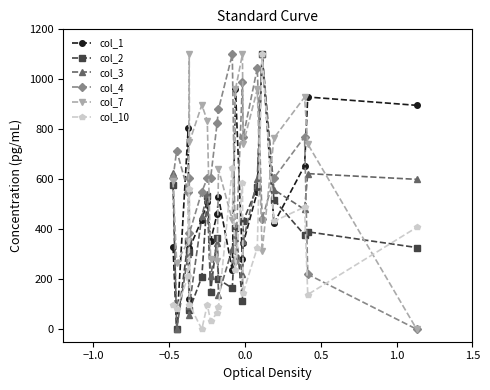

True or false: col_3 has more than 1 points higher than both neighbors.

True